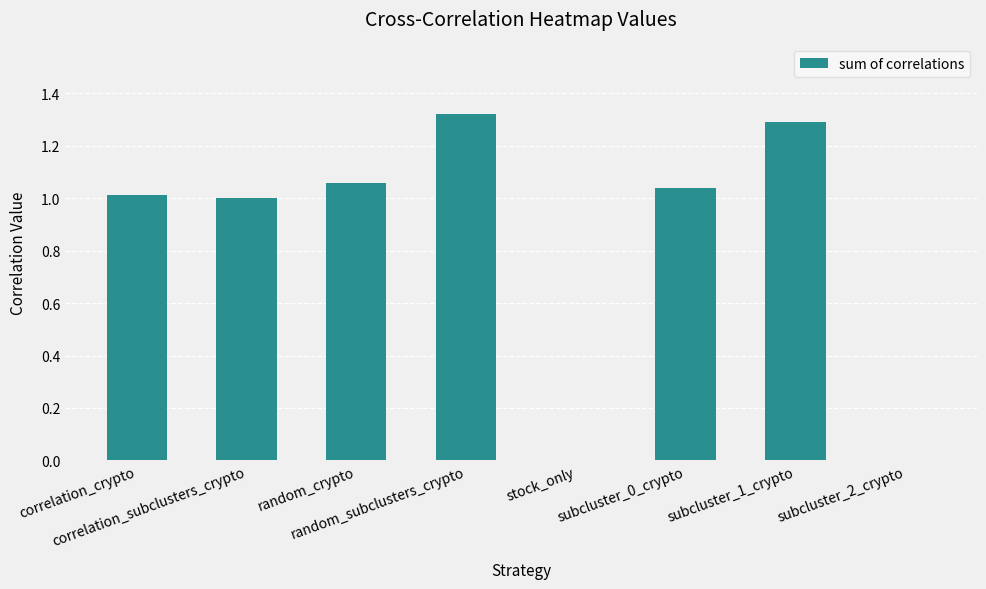

Count the number of categories in the chart.

8